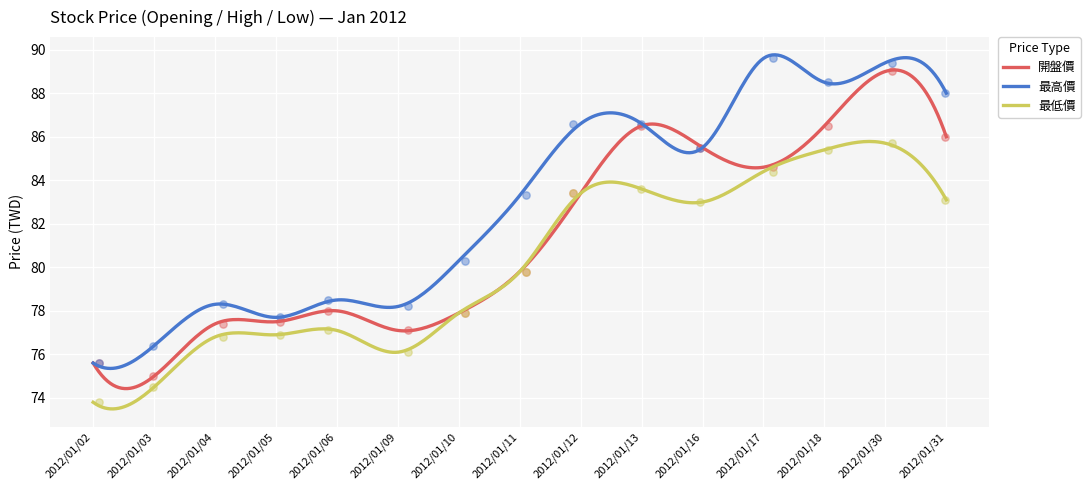

Which series has the widest spread of Y values?

開盤價